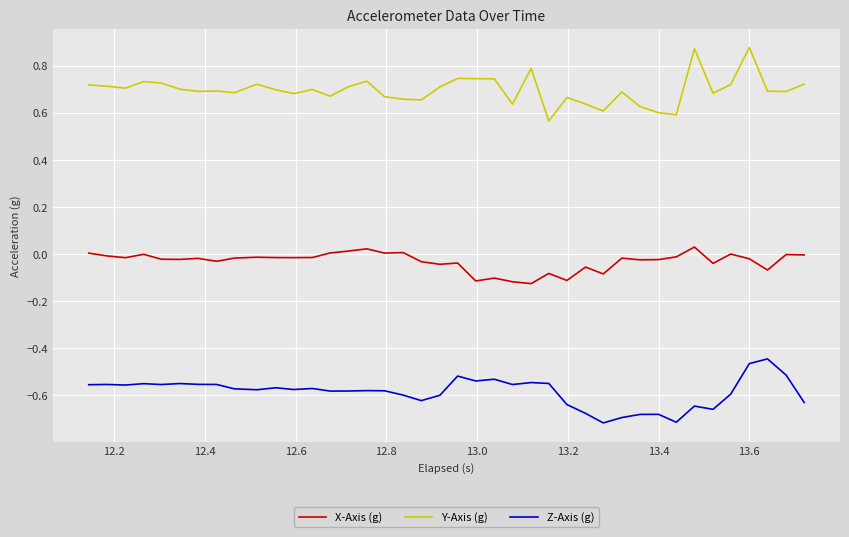

List the series in order of their peak value, highest first.

Y-Axis (g), X-Axis (g), Z-Axis (g)